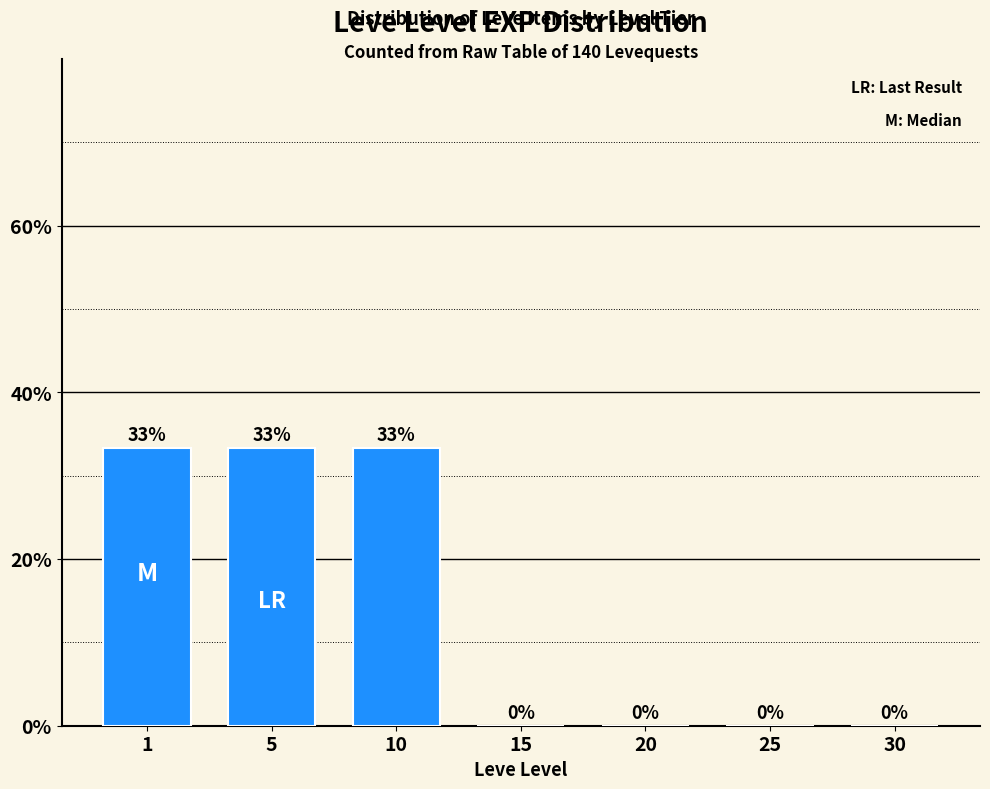

The value at 15 is 0.0. True or false?

True